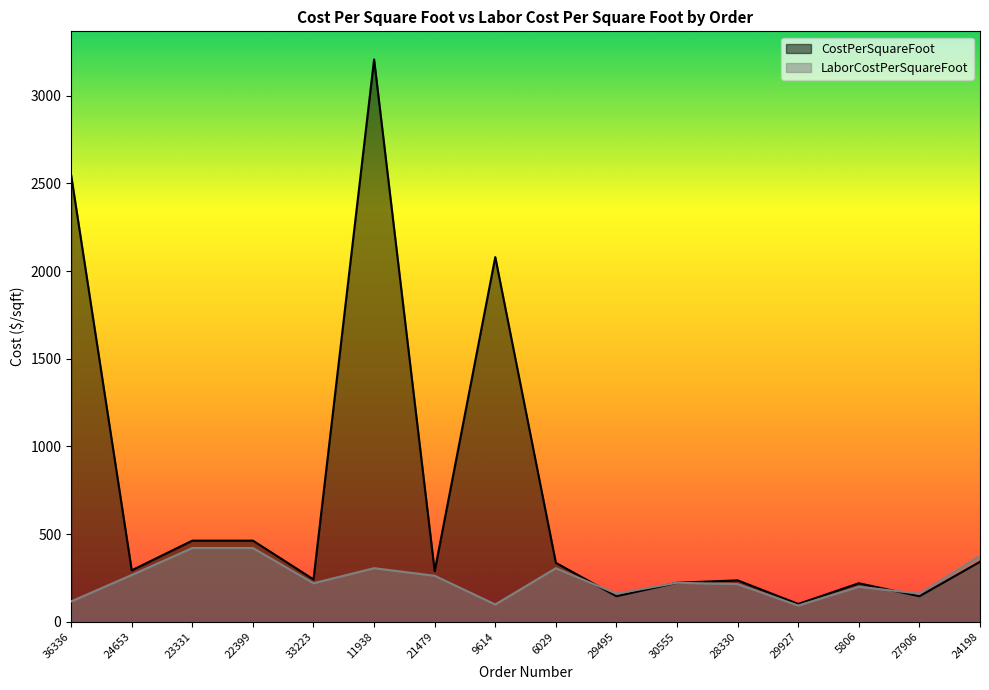

Which category has the lowest value in the LaborCostPerSquareFoot series?

29927